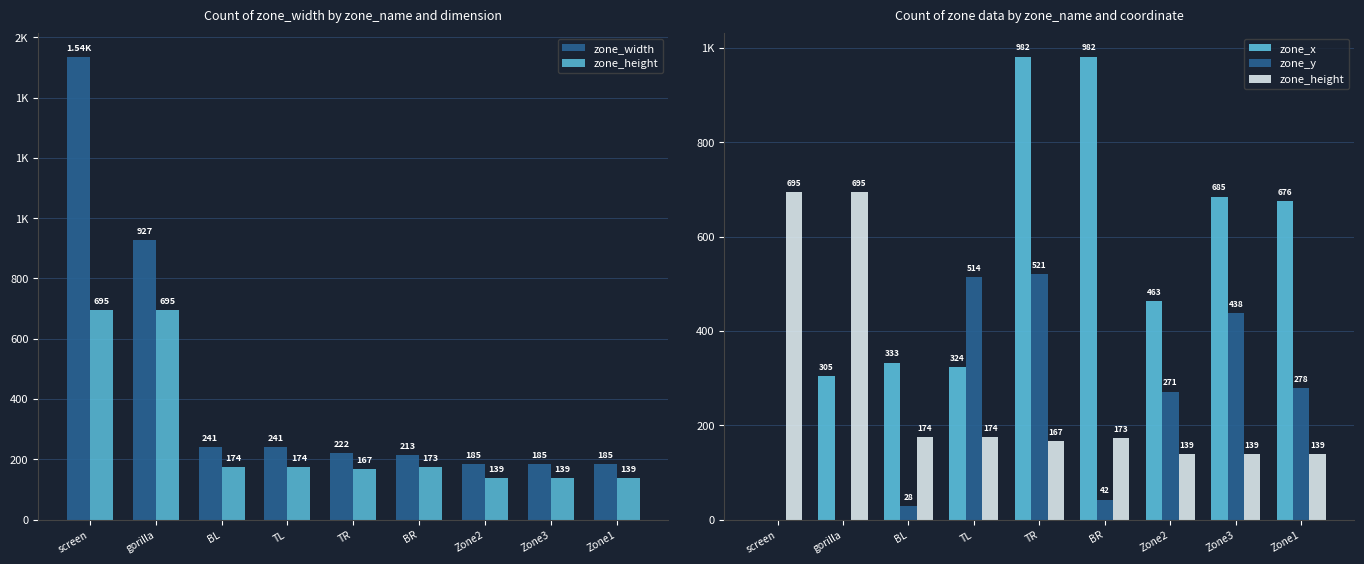

At which label does zone_width first exceed 222?

screen